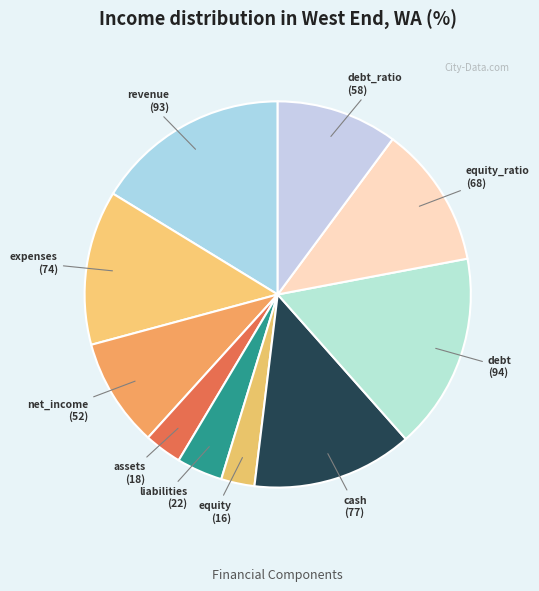

Is the sum of net_income and liabilities greater than half?

No